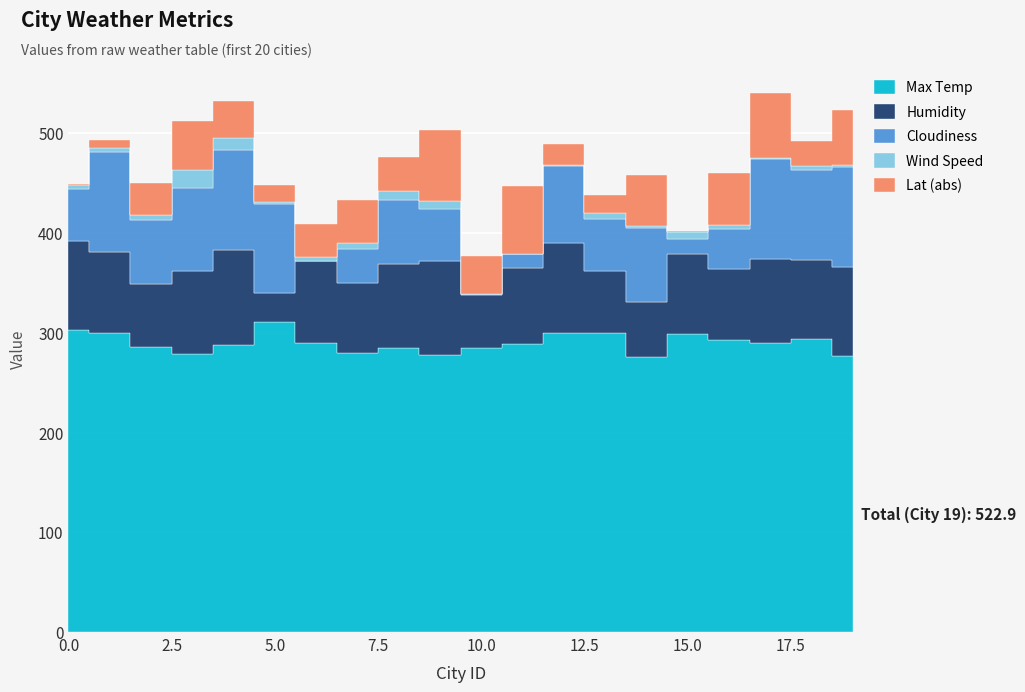

True or false: Cloudiness and Max Temp intersect in this chart.

False